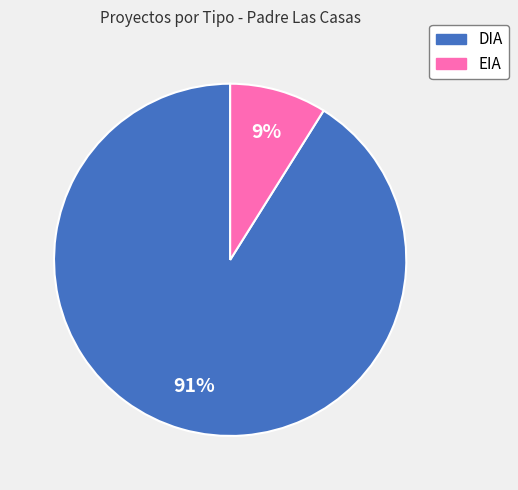

Is DIA the majority of the pie?

Yes